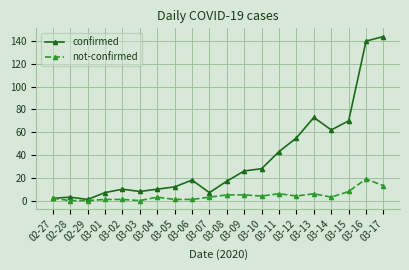

What is the maximum value shown in the chart?

144